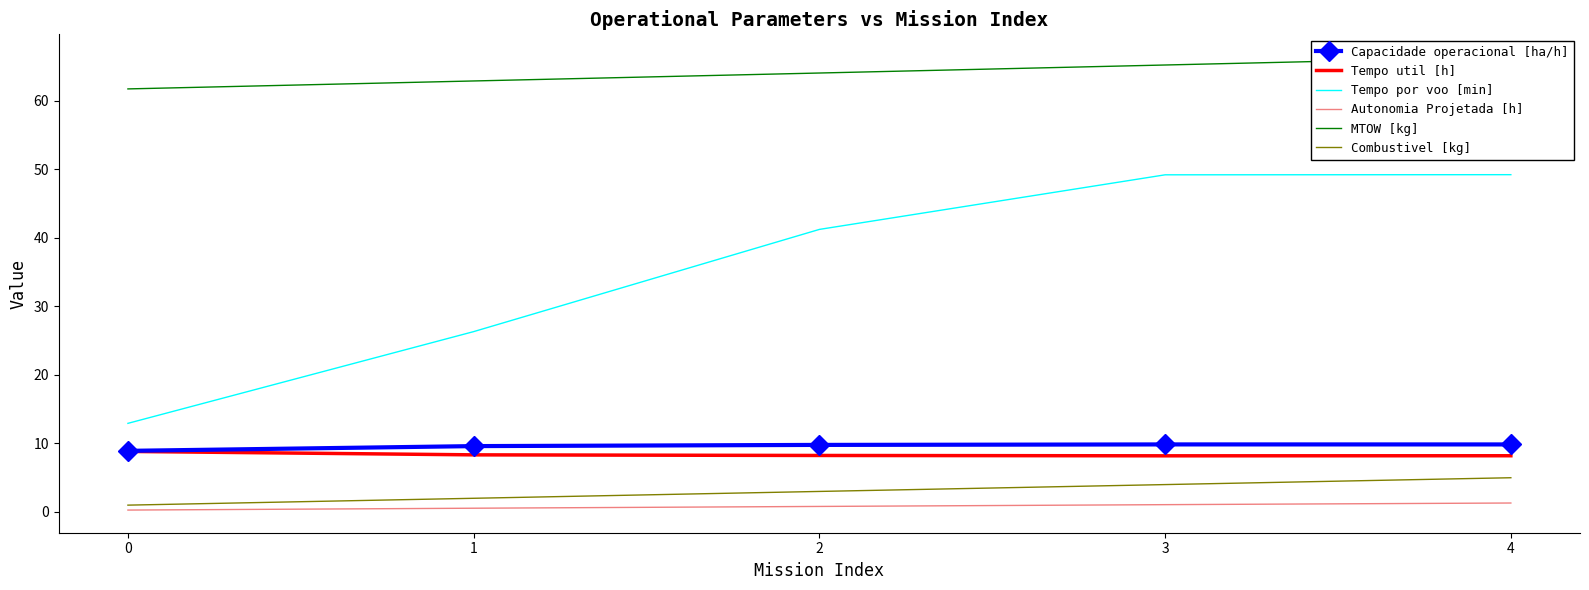

True or false: Tempo util [h] and Autonomia Projetada [h] intersect in this chart.

False